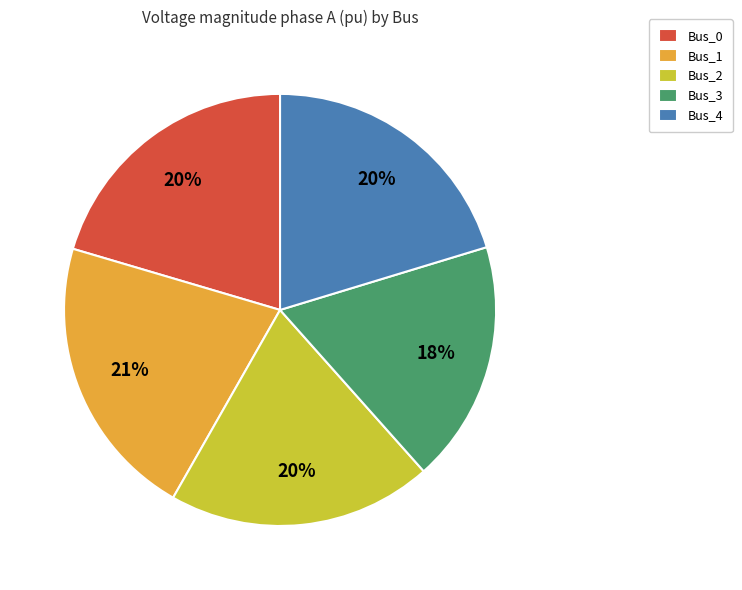

Is Bus_3 the majority of the pie?

No